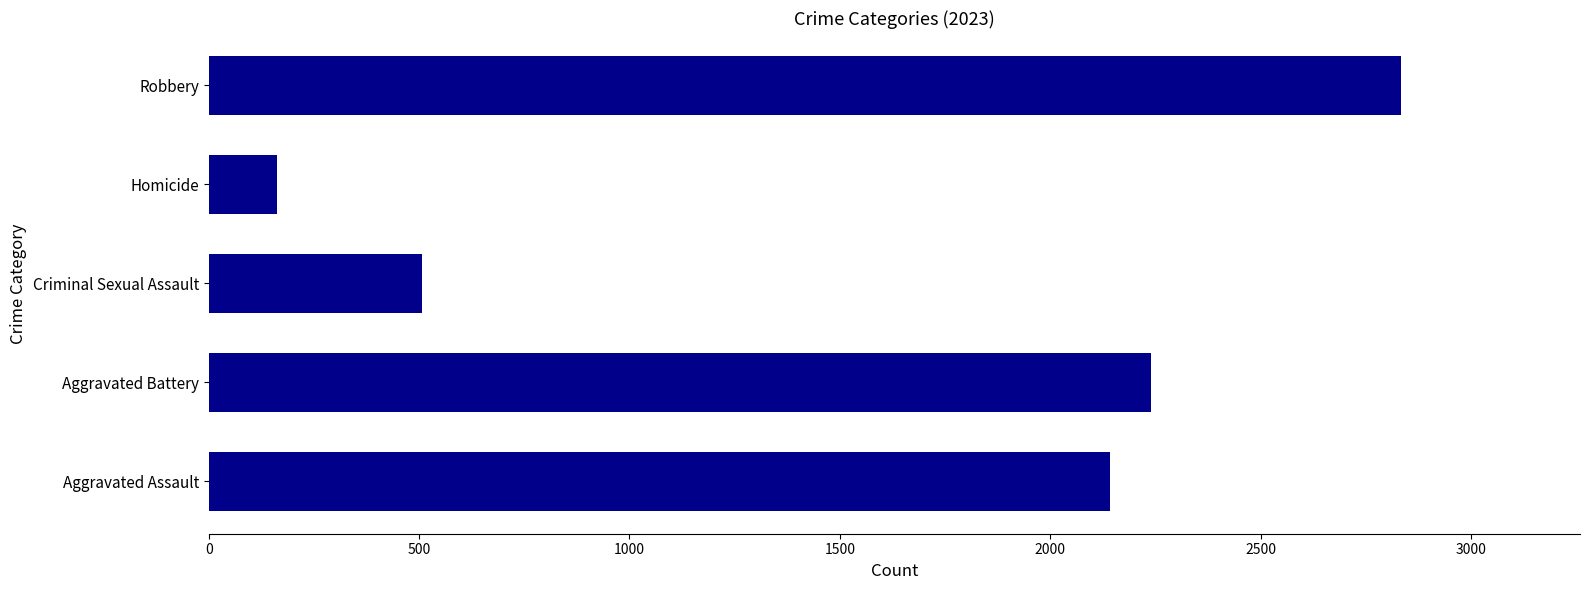

Rank the categories by value from lowest to highest.

Homicide, Criminal Sexual Assault, Aggravated Assault, Aggravated Battery, Robbery